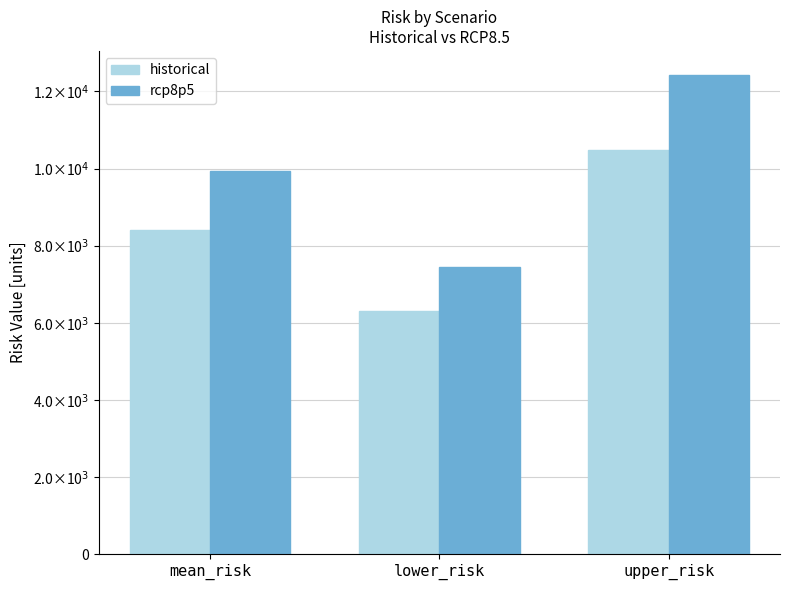

The value of historical at lower_risk is 6296.3. True or false?

True